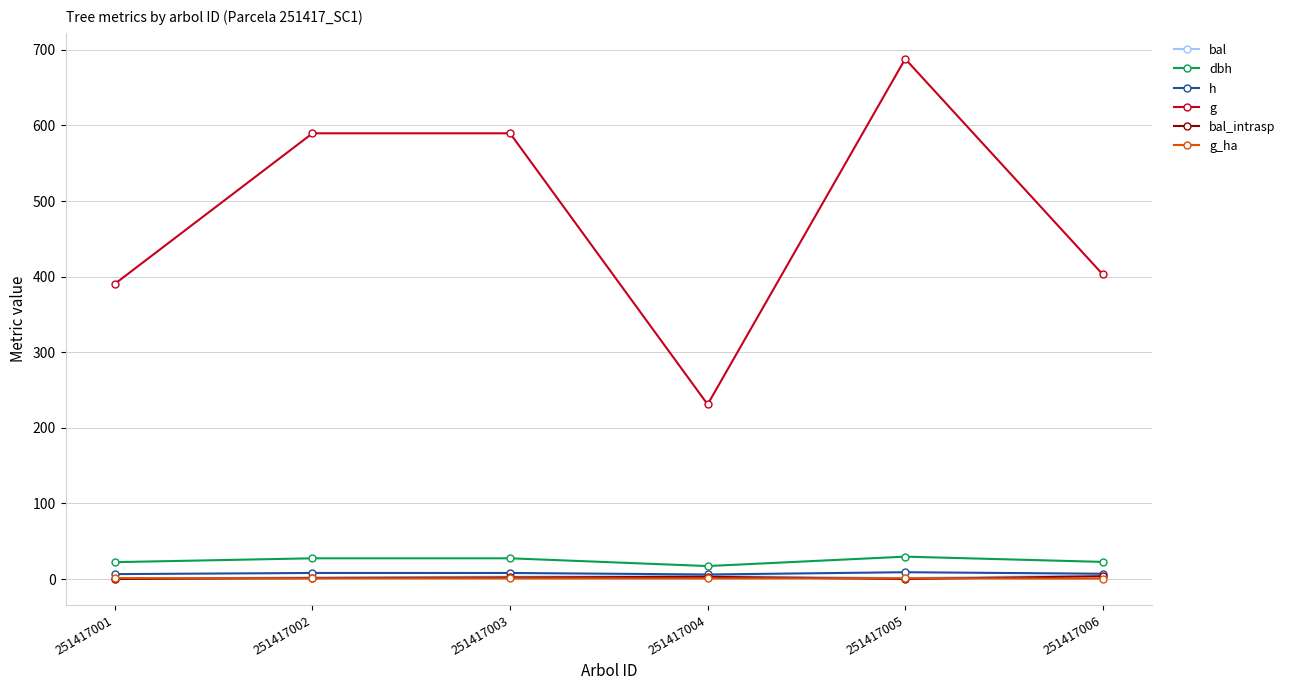

What is the maximum value for dbh?

29.6